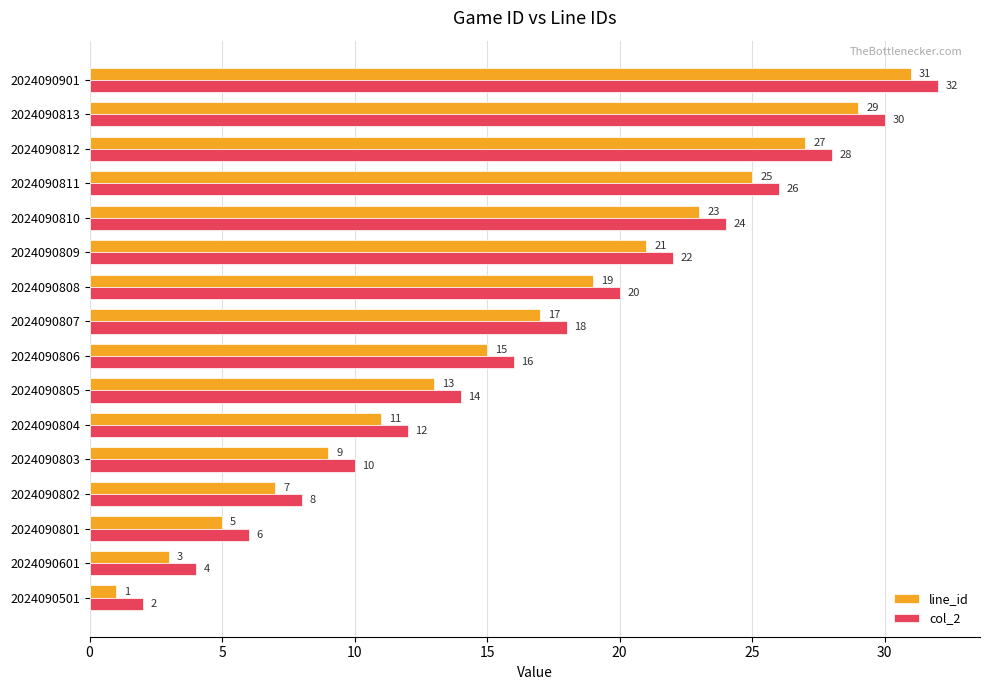

Where is line_id nearest to the value 16?

2024090806